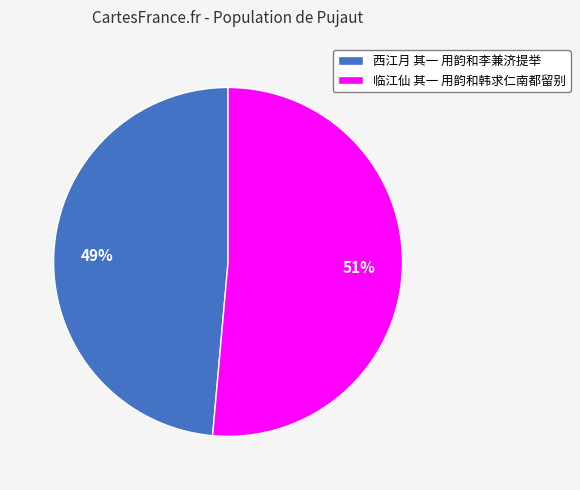

Combined, do 西江月 其一 用韵和李兼济提举 and 临江仙 其一 用韵和韩求仁南都留别 account for over 50%?

Yes